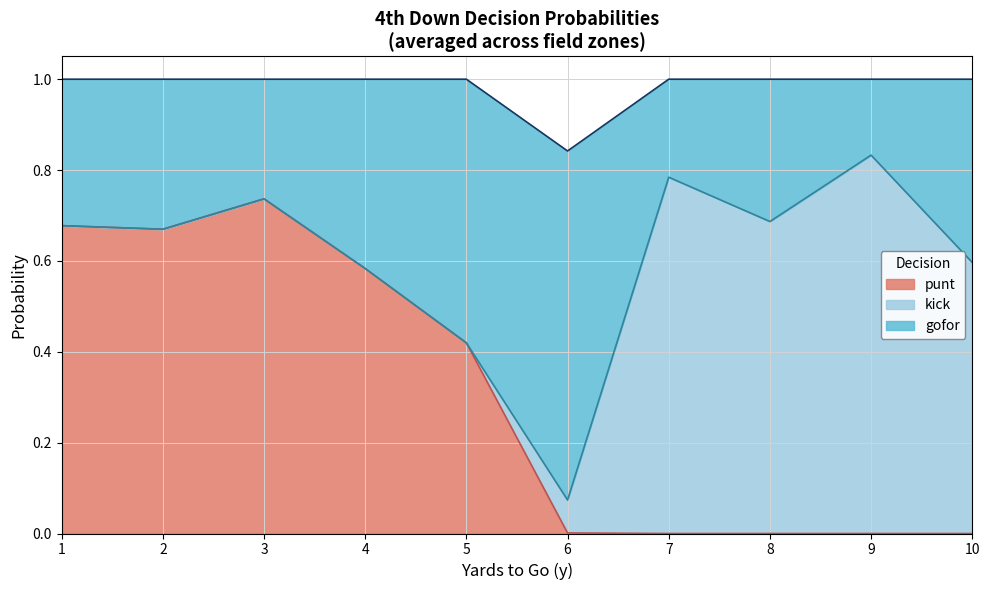

Does the chart display data point markers on the line(s)?

No